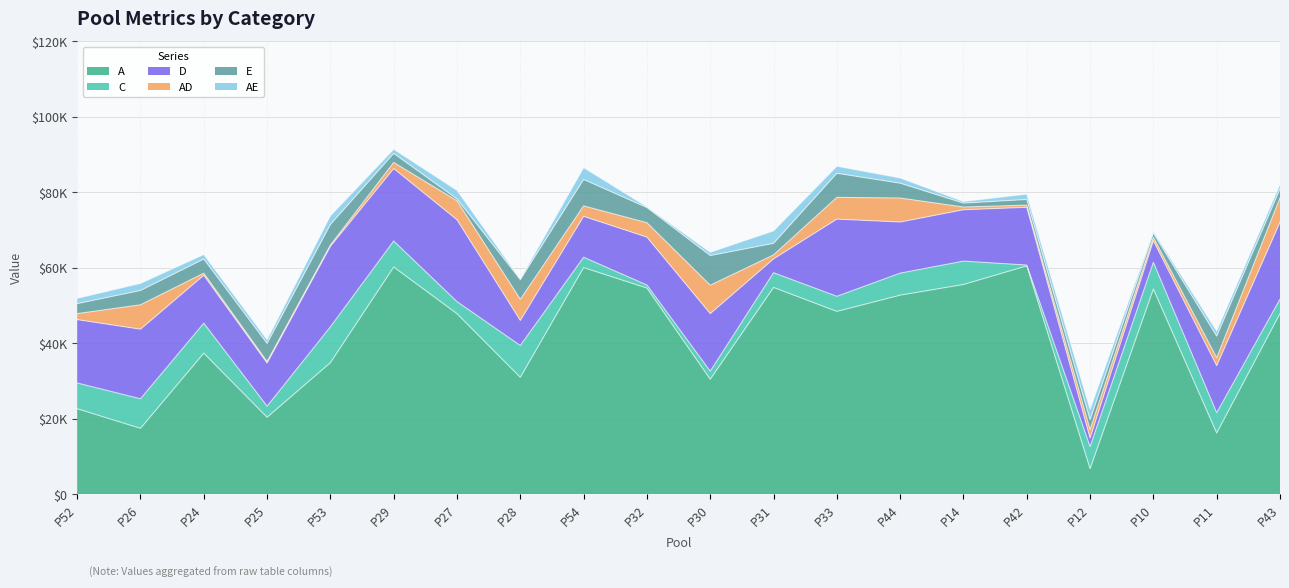

Rank the series at P43 from lowest to highest value.

AE, E, C, AD, D, A